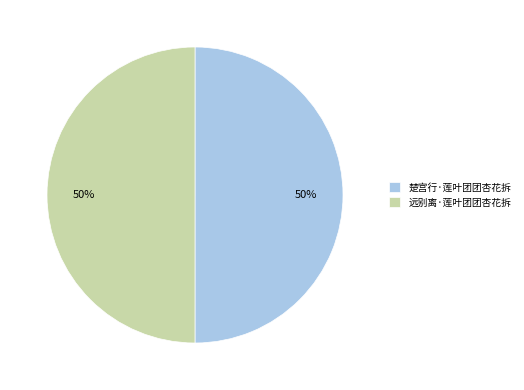

Is it true that 远别离·莲叶团团杏花拆 is 50% of the pie?

True